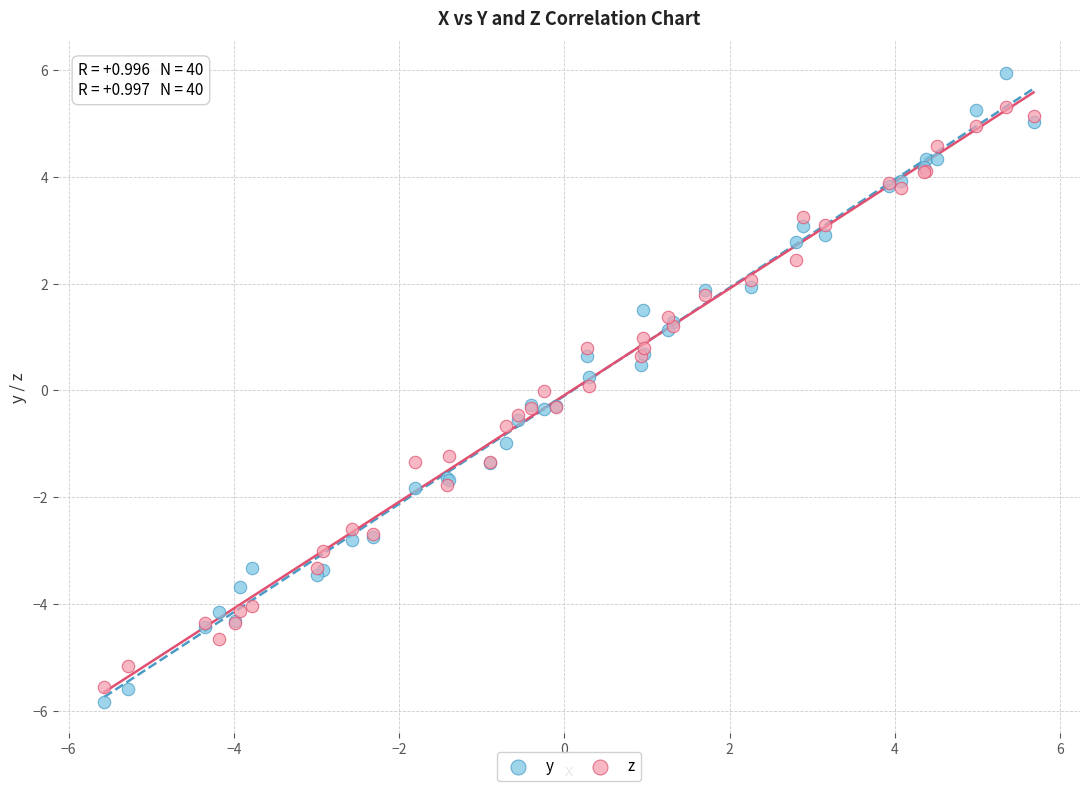

Which series contains the highest Y value?

y